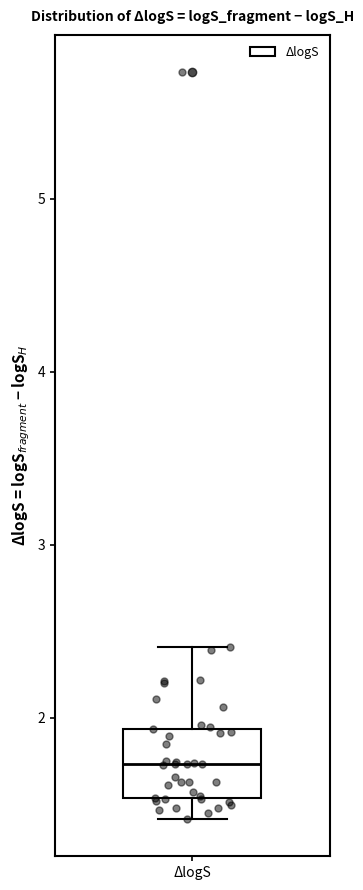

Transcribe this box plot: give where the median line is, the range the box spans, and where the two whiskers end, as read against the y-axis. The values are not printed on the chart, so give them approximately, as read against the axis.

median 1.7, box 1.5 to 1.9, whiskers 1.4 to 2.4